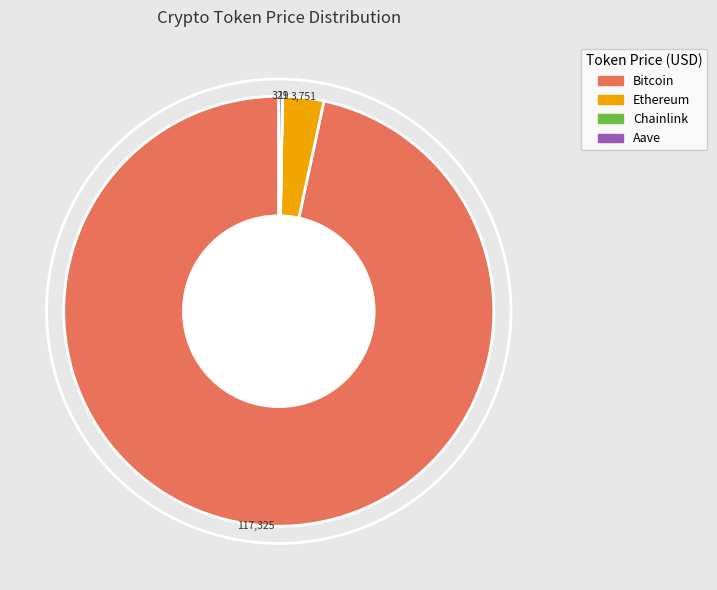

Is it true that Ethereum is 3% of the pie?

True